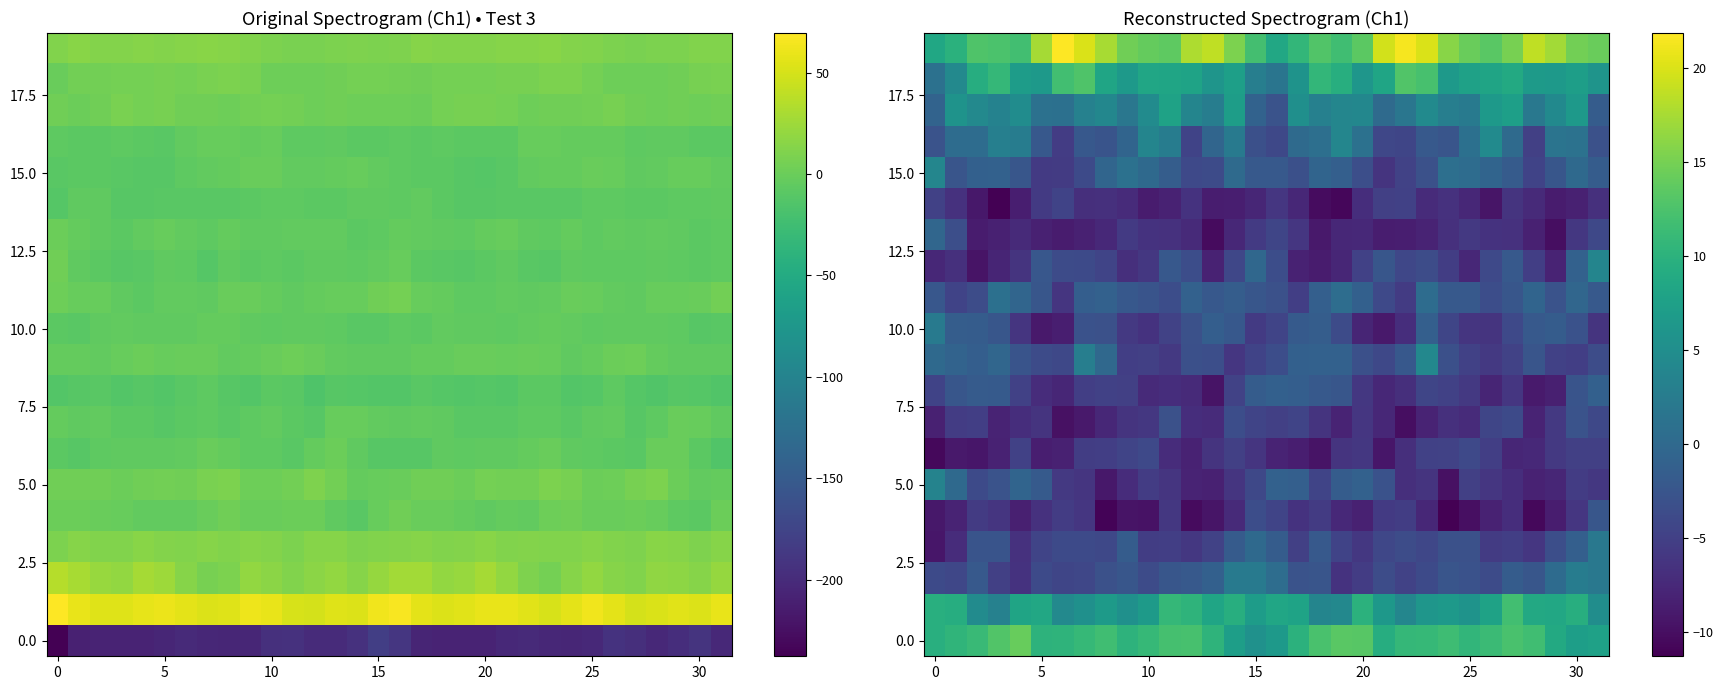

At which category is the sum across all series the highest?

30